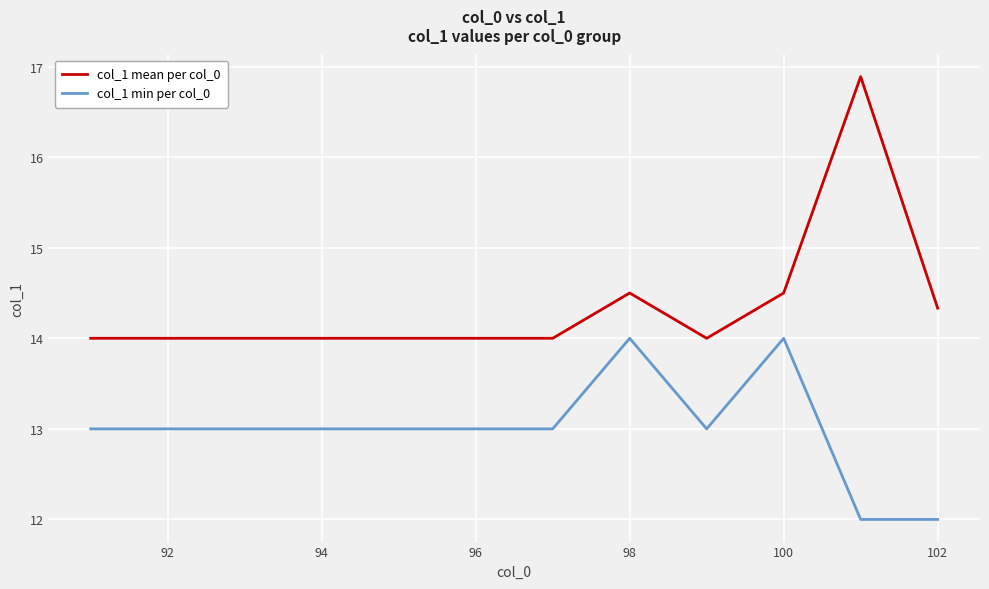

Which series has the widest spread of values?

col_1 mean per col_0